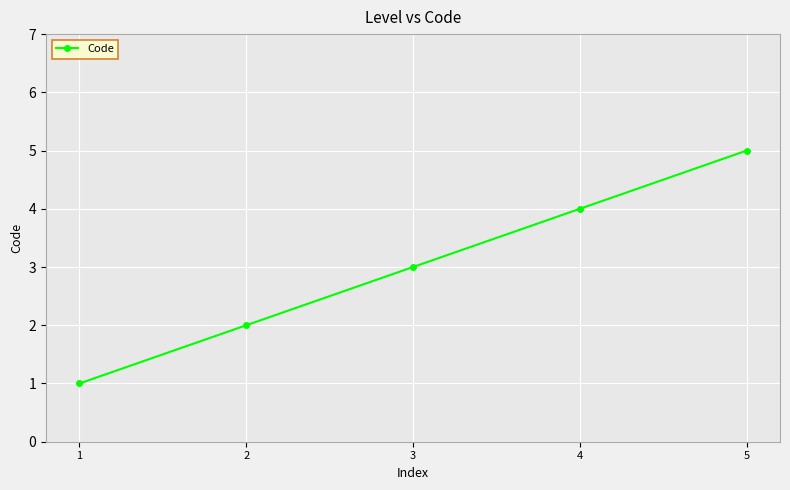

What is the sum of all values?

15